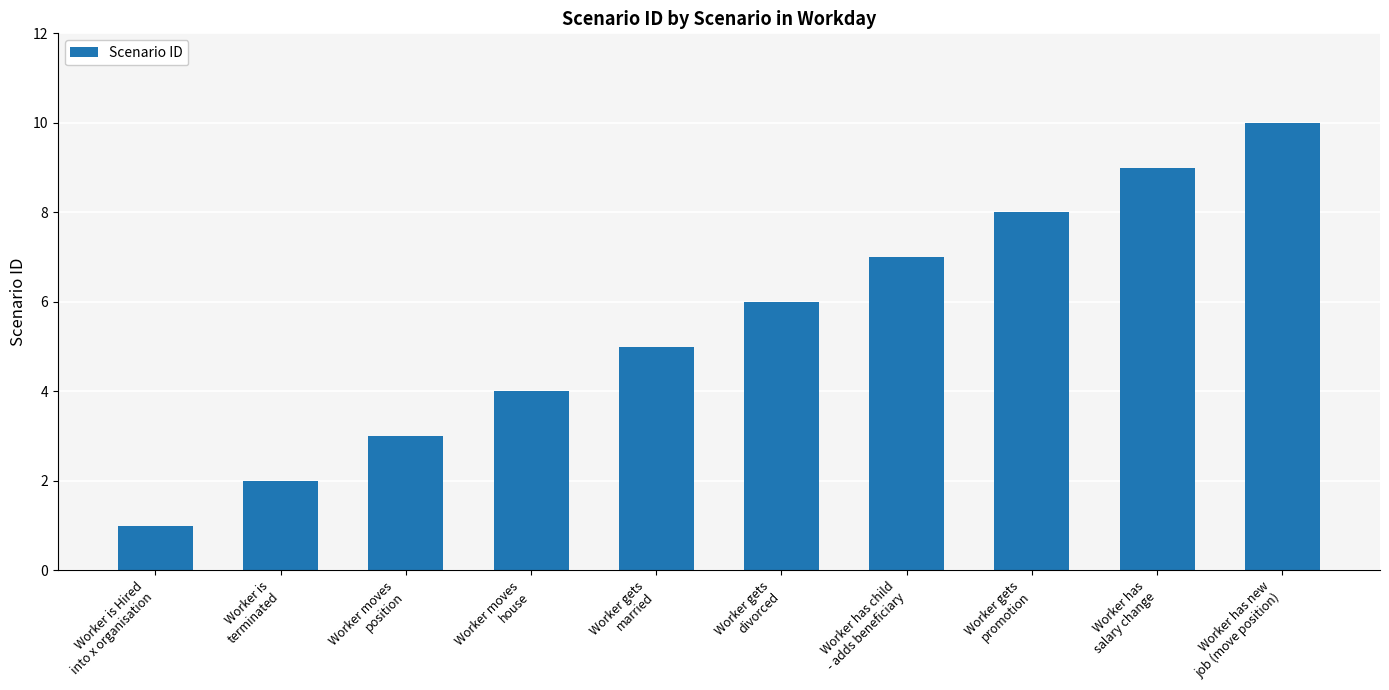

What is the ratio of the value at Worker gets
divorced to the value at Worker moves
position?

2.0